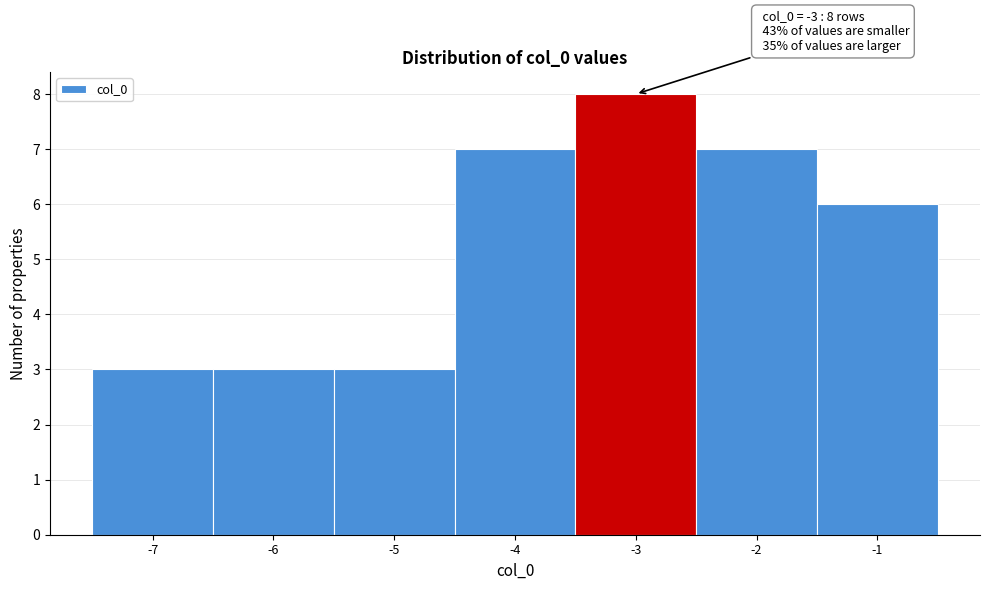

Which range on the x-axis has the tallest bar?

-3.5 to -2.5